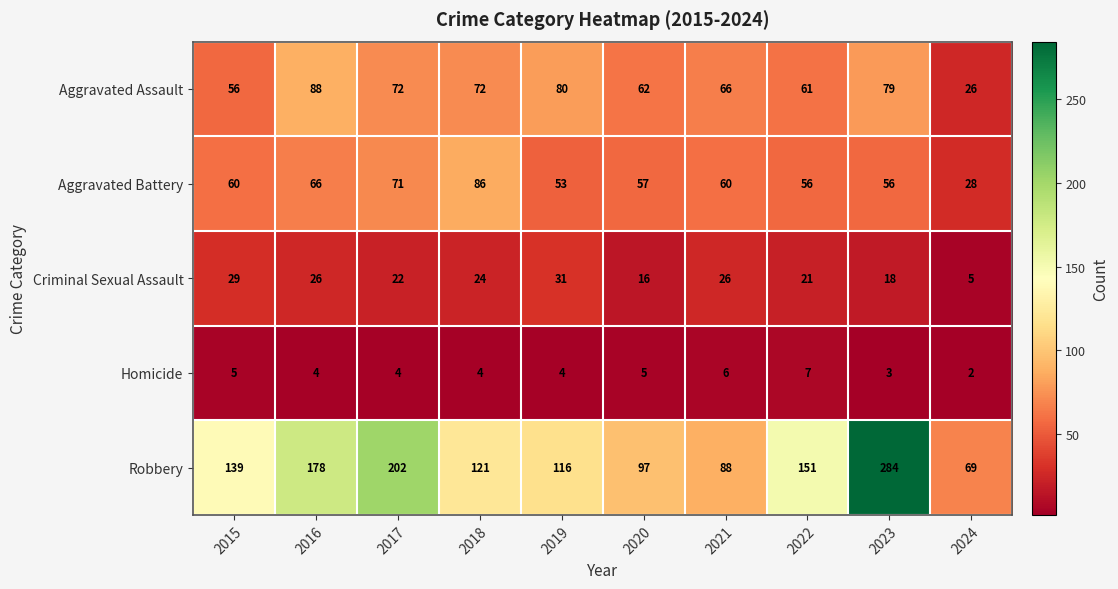

How many categories are shown in the chart?

10